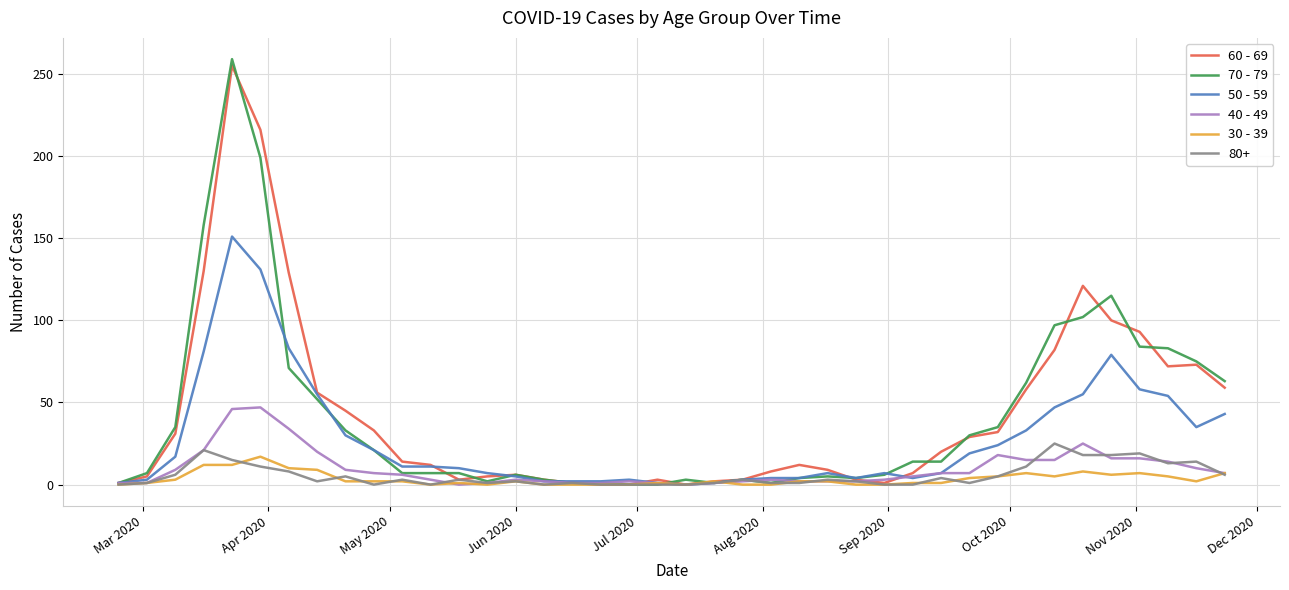

What is the greatest value displayed?

259